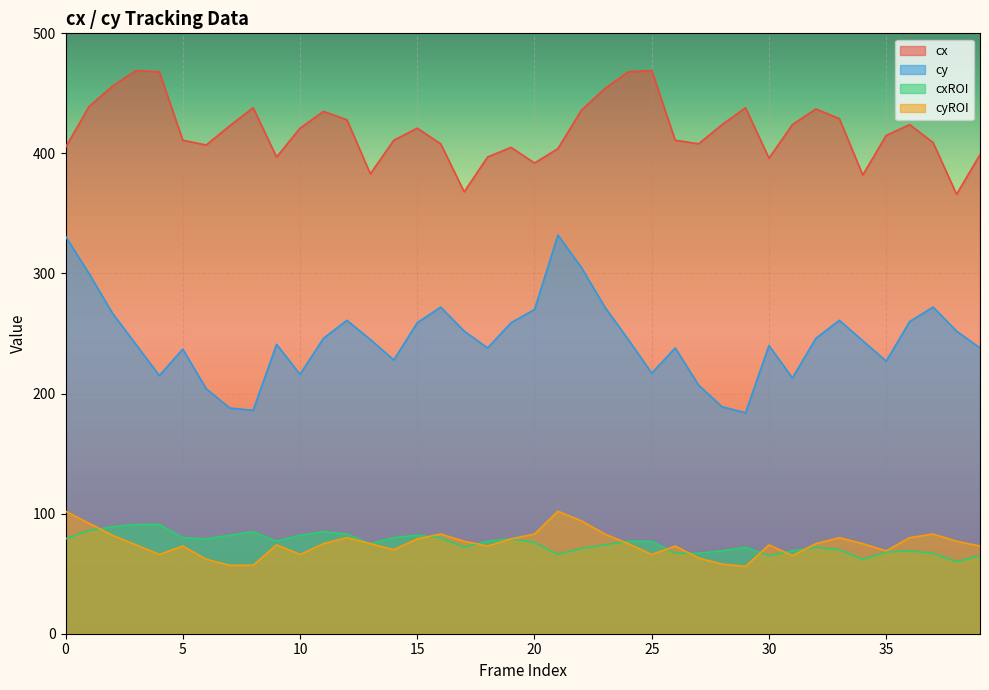

What is the total value across all series at 30?

775